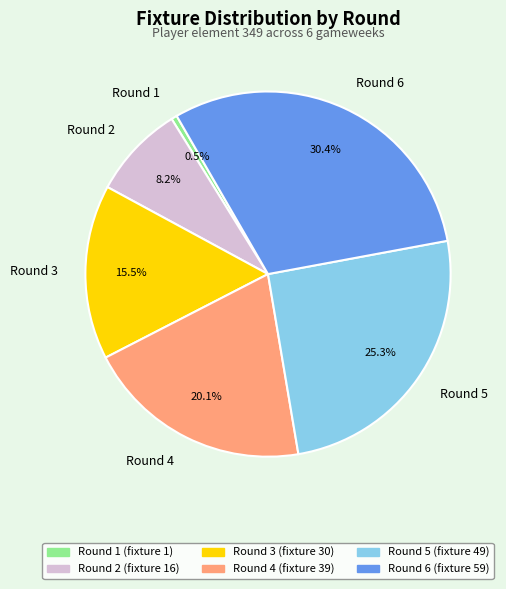

Between Round 1 and Round 5, which is larger?

Round 5